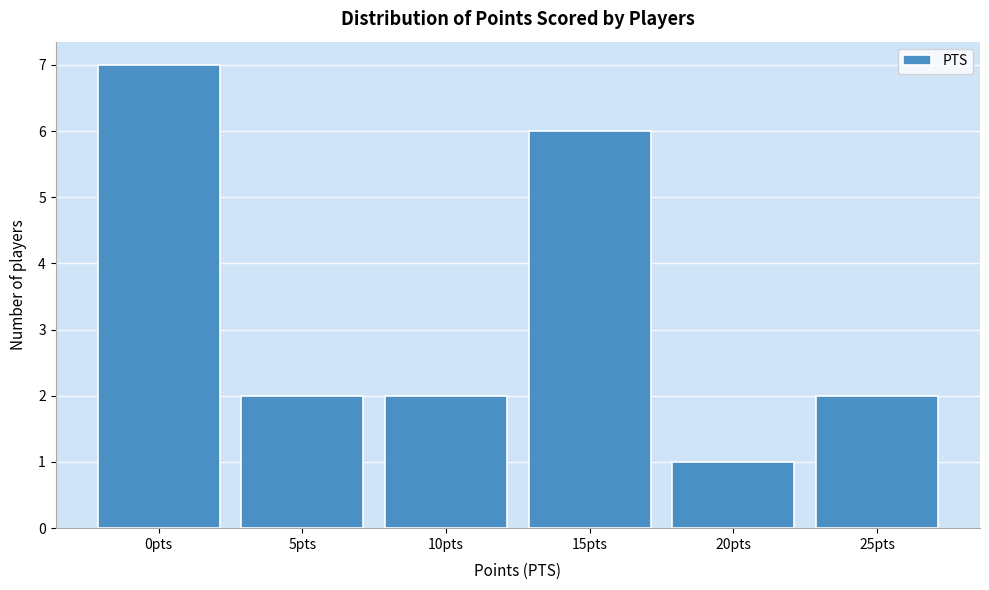

Reading left to right, list all the values displayed in this chart.

7	2	2	6	1	2